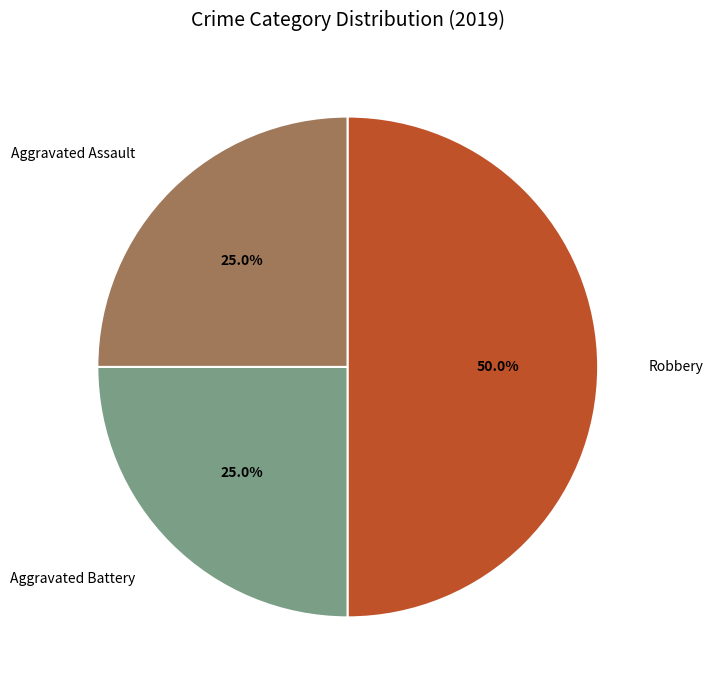

Count the number of slices in the pie.

3